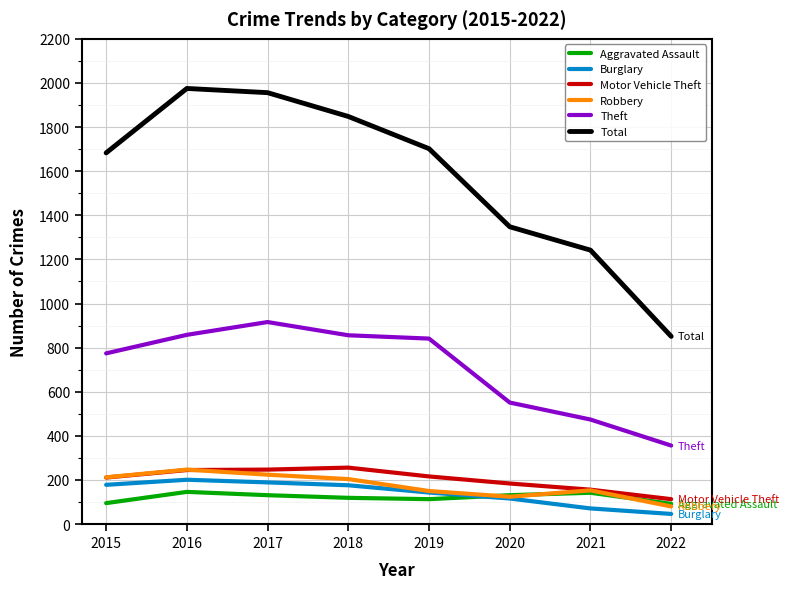

What is the difference between the second highest and second lowest values in the Burglary series?

118